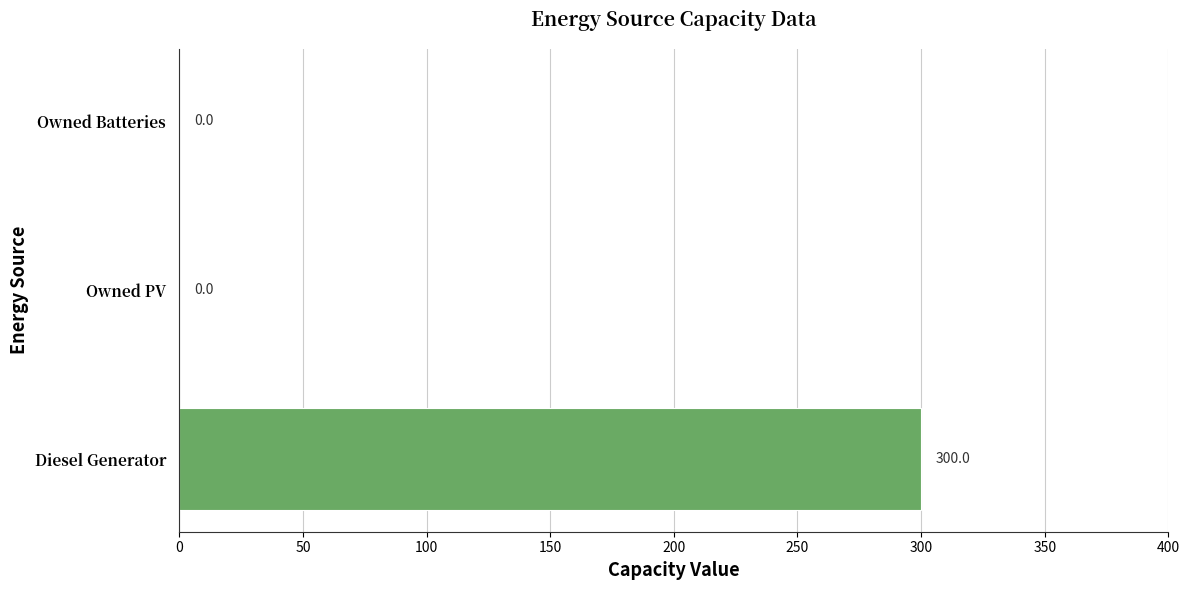

Reading bottom to top, what are all the values shown in this chart?

Diesel Generator=300	Owned PV=0	Owned Batteries=0